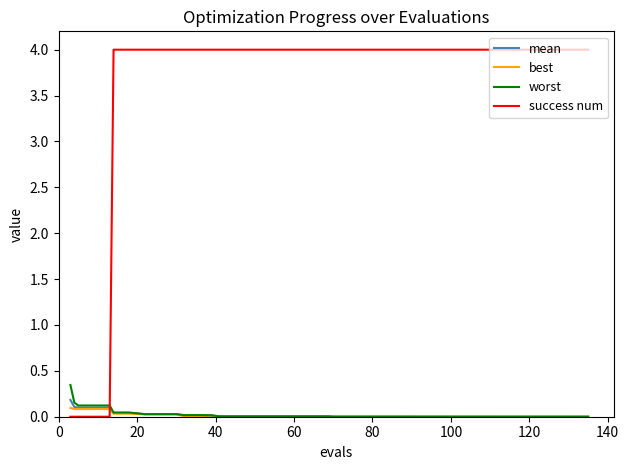

Does the chart have visible grid lines?

No